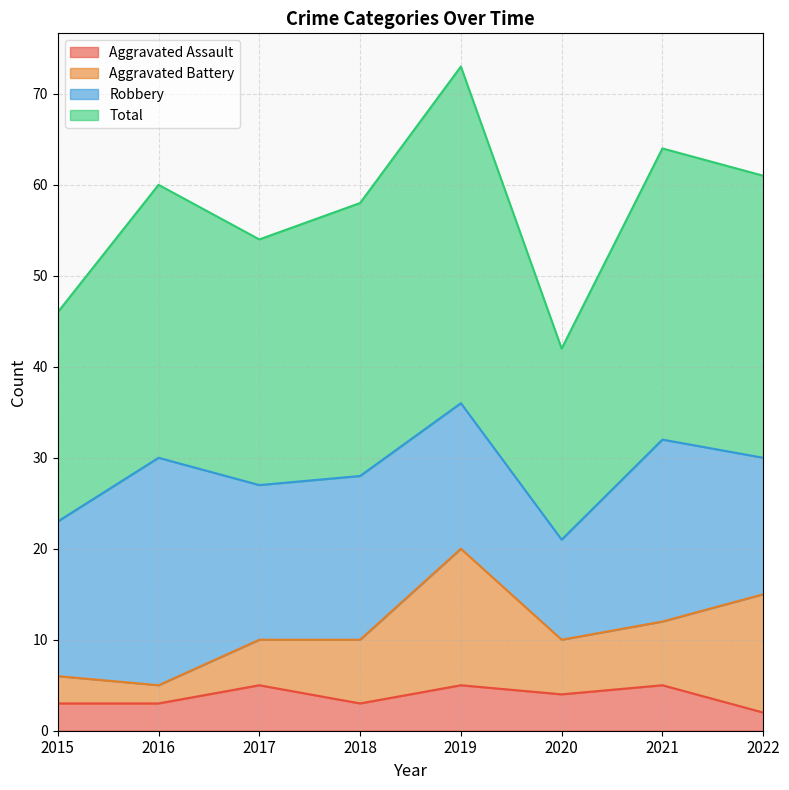

In Total, how many points are lower than both neighbors (excluding endpoints)?

2